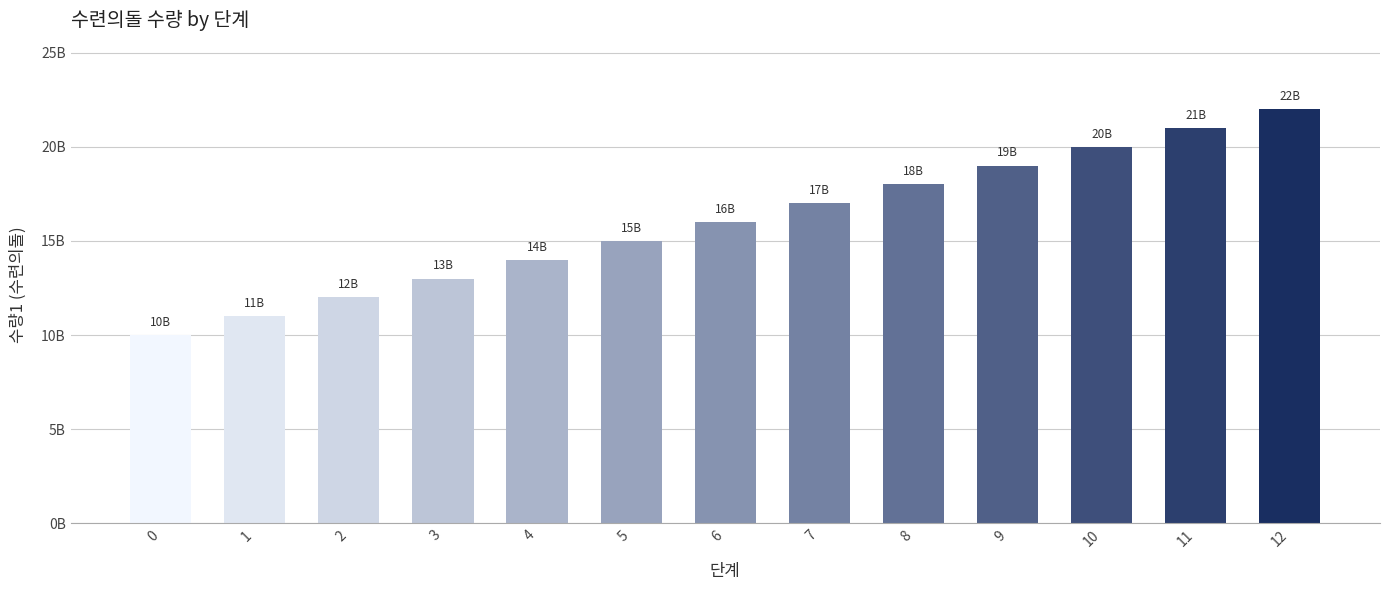

True or false: the data shows 6576963648 at 8.

False